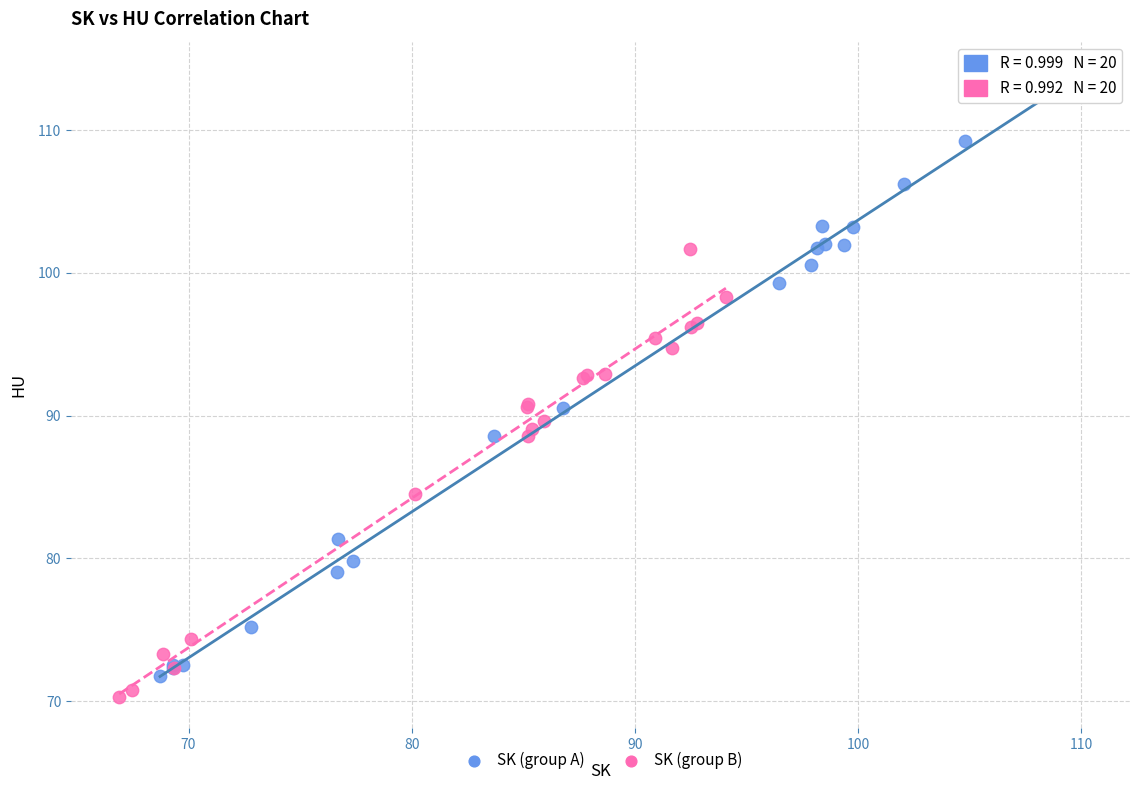

Which series reaches the maximum Y coordinate?

SK (group A)